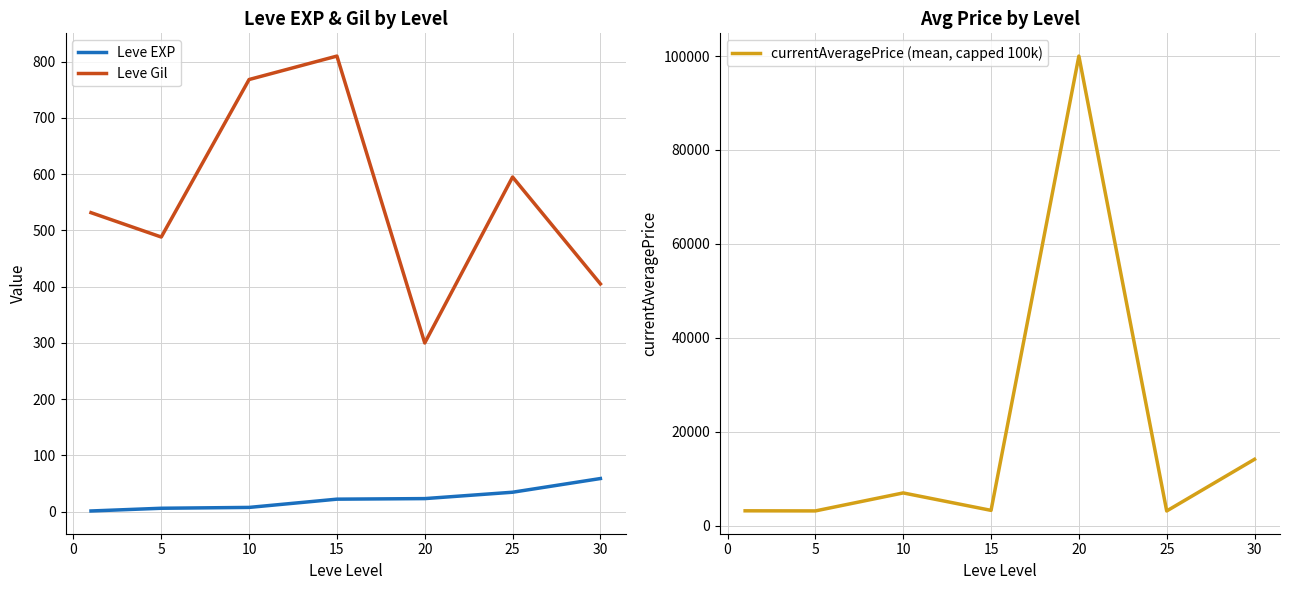

What are all the series names shown in the legend?

Leve EXP, Leve Gil, currentAveragePrice (mean, capped 100k)